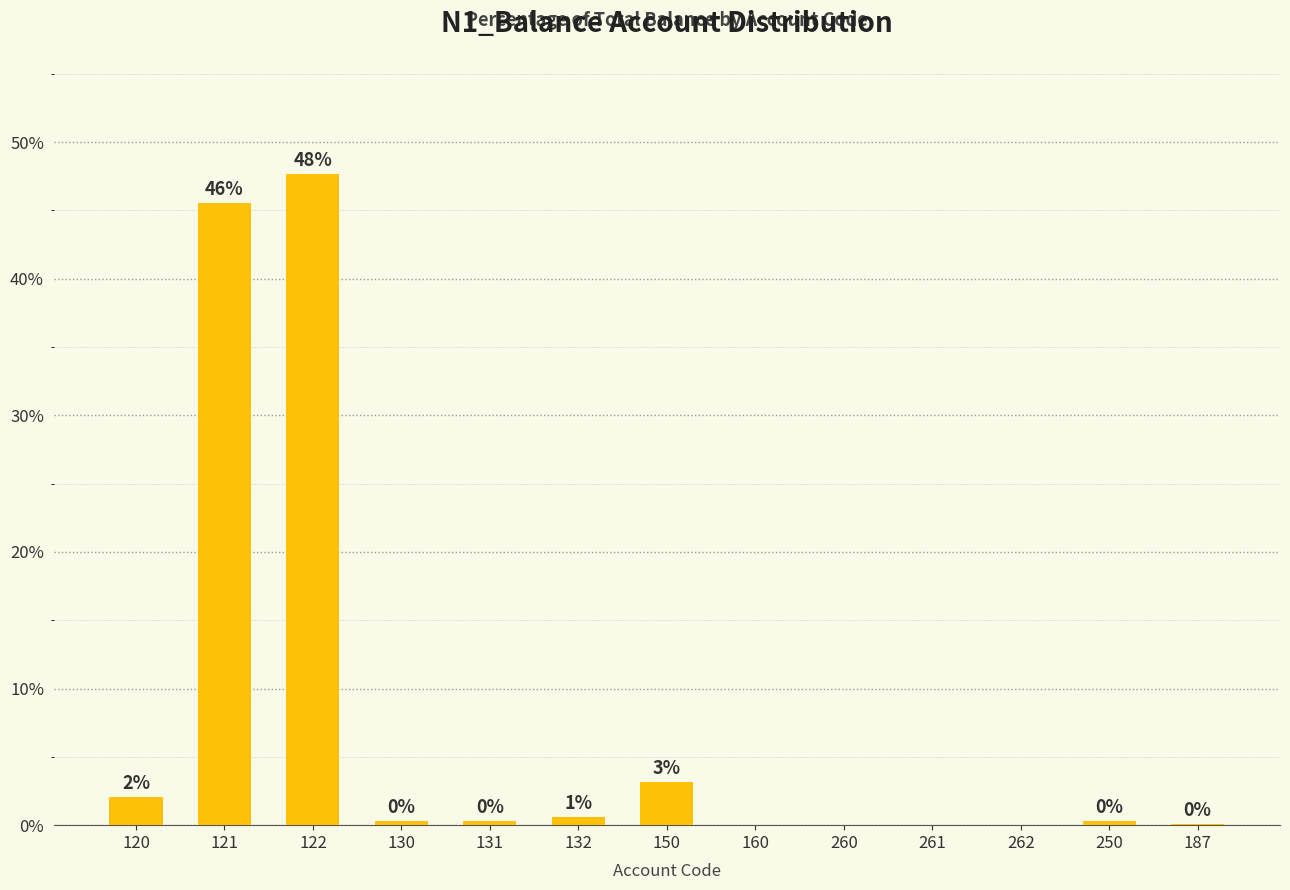

Are the bars horizontal?

No